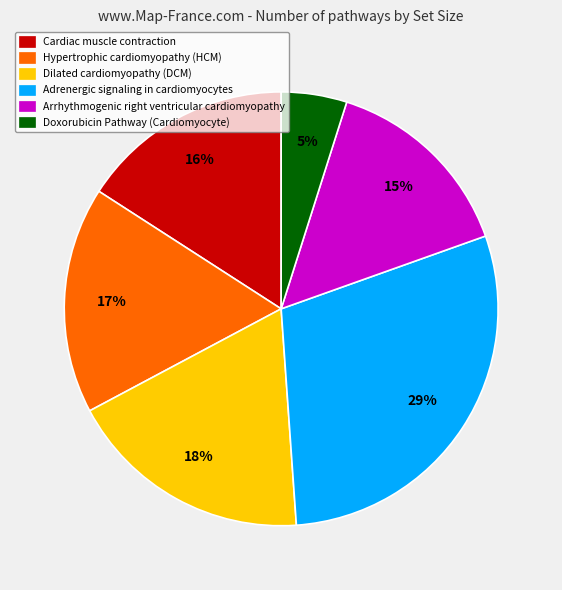

Rank the categories by value from highest to lowest.

Adrenergic signaling in cardiomyocytes, Dilated cardiomyopathy (DCM), Hypertrophic cardiomyopathy (HCM), Cardiac muscle contraction, Arrhythmogenic right ventricular cardiomyopathy, Doxorubicin Pathway (Cardiomyocyte)